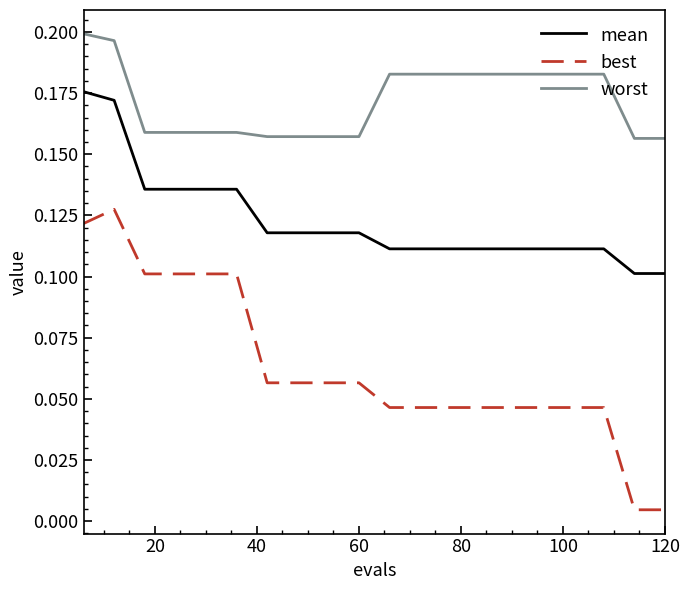

How many lines are shown in the chart?

3